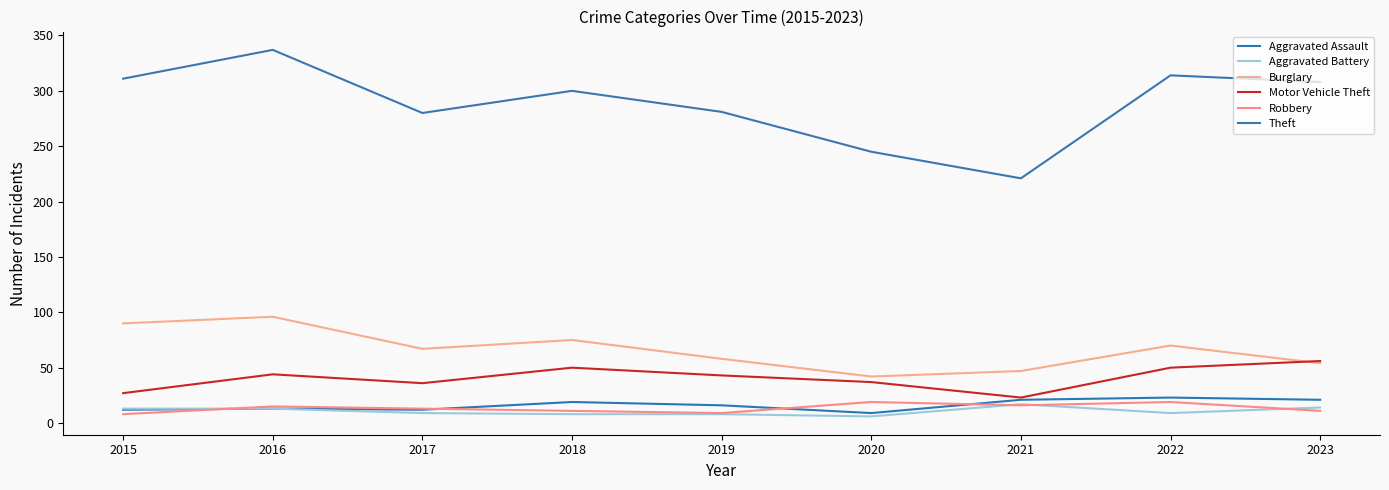

At which label does Motor Vehicle Theft first exceed 43?

2016